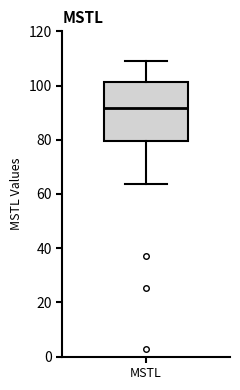

Read this box plot against the y-axis: the position of the median line, the range covered by the box, and the ends of both whiskers. The values are not printed on the chart, so give them approximately, as read against the axis.

median 92, box 80 to 102, whiskers 64 to 110